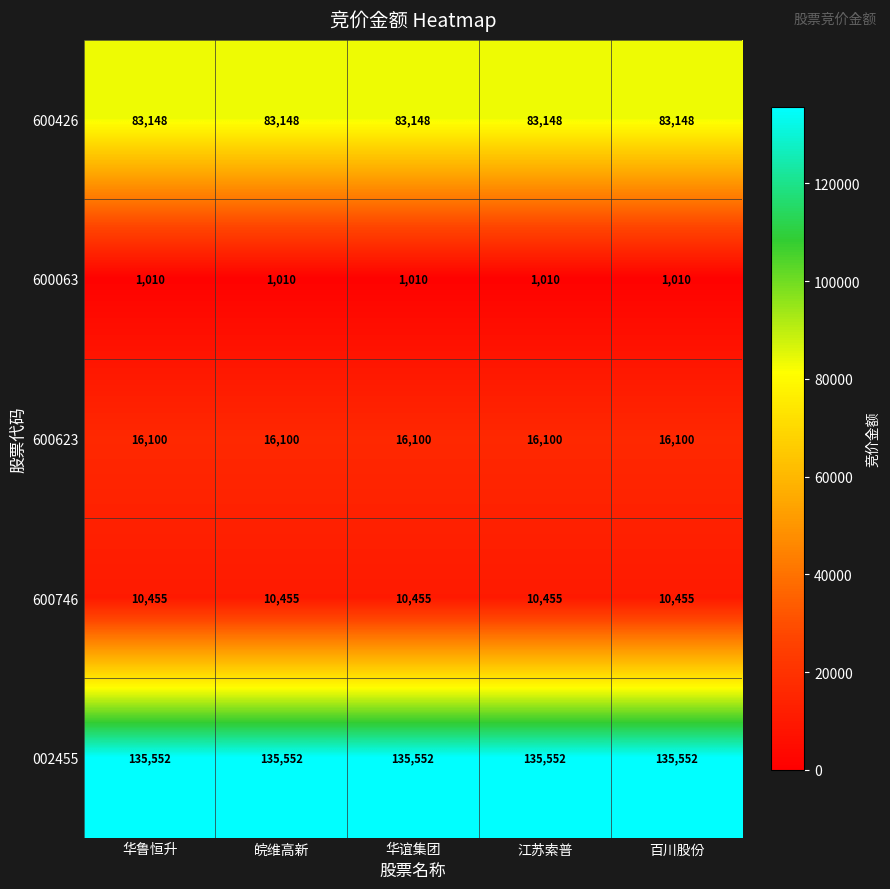

How many distinct data groups are displayed?

5